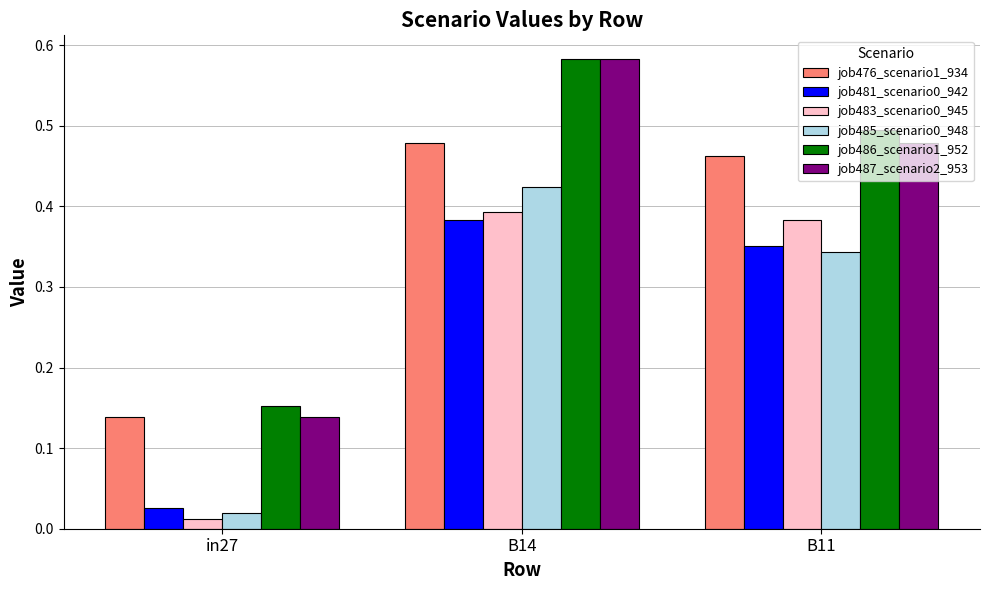

Where is job485_scenario0_948 nearest to the value 0?

in27